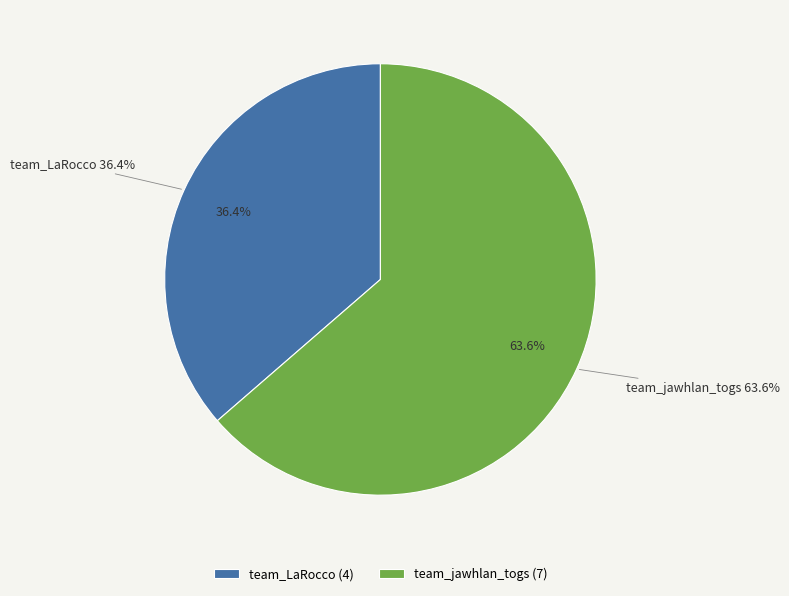

How many slices are in this pie chart?

2